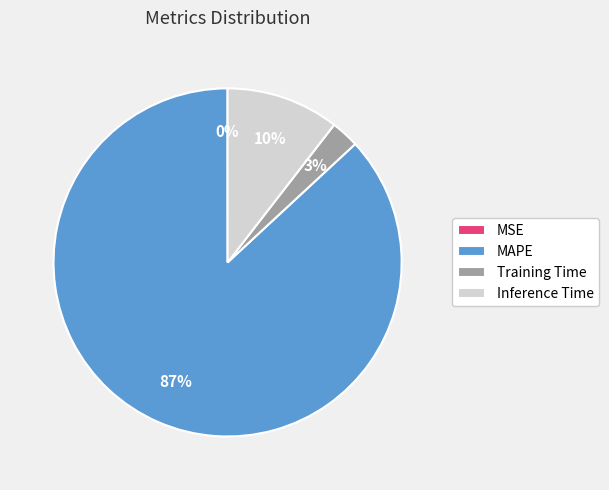

To the nearest percent, what is the difference between the largest and smallest slice percentages?

87%